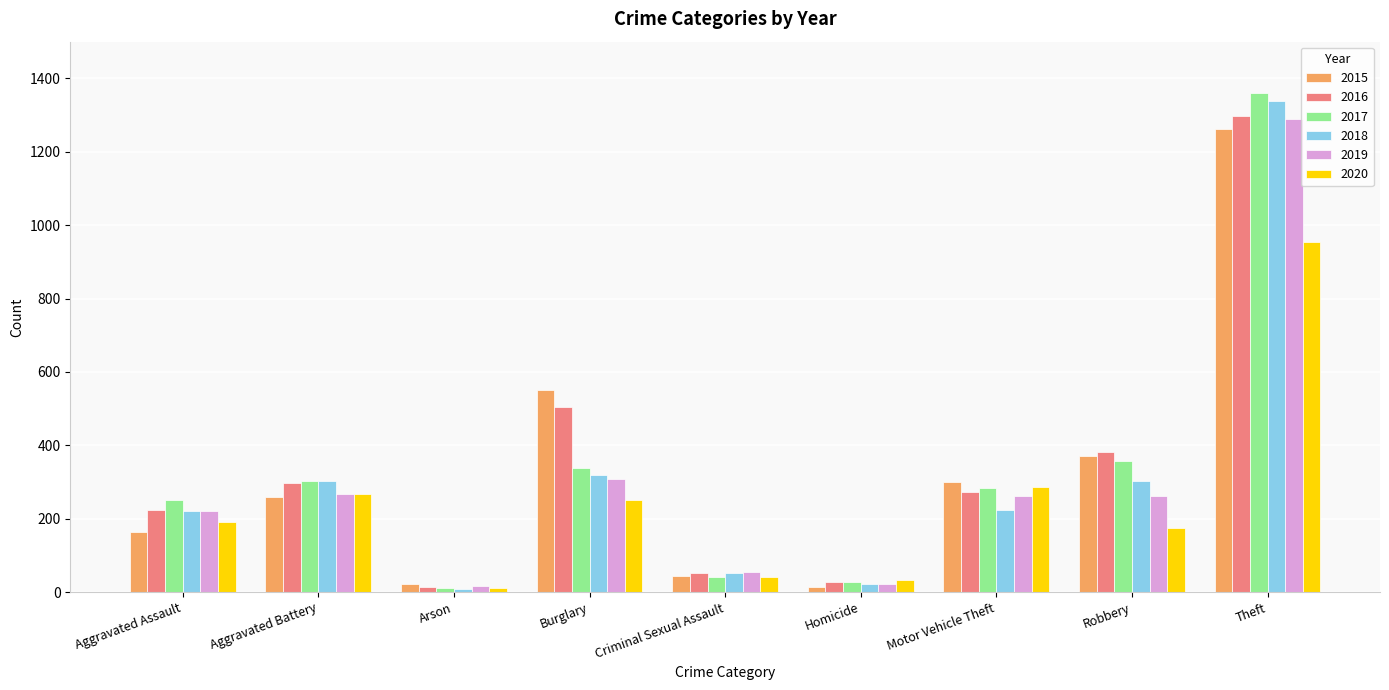

What is the sum of the 2015 values at Robbery and Burglary?

924